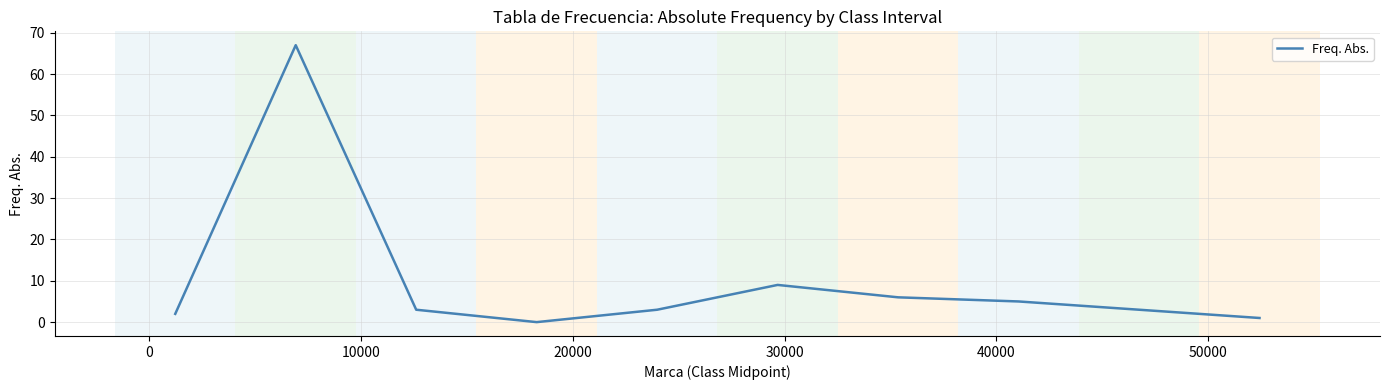

What is the greatest value displayed?

67